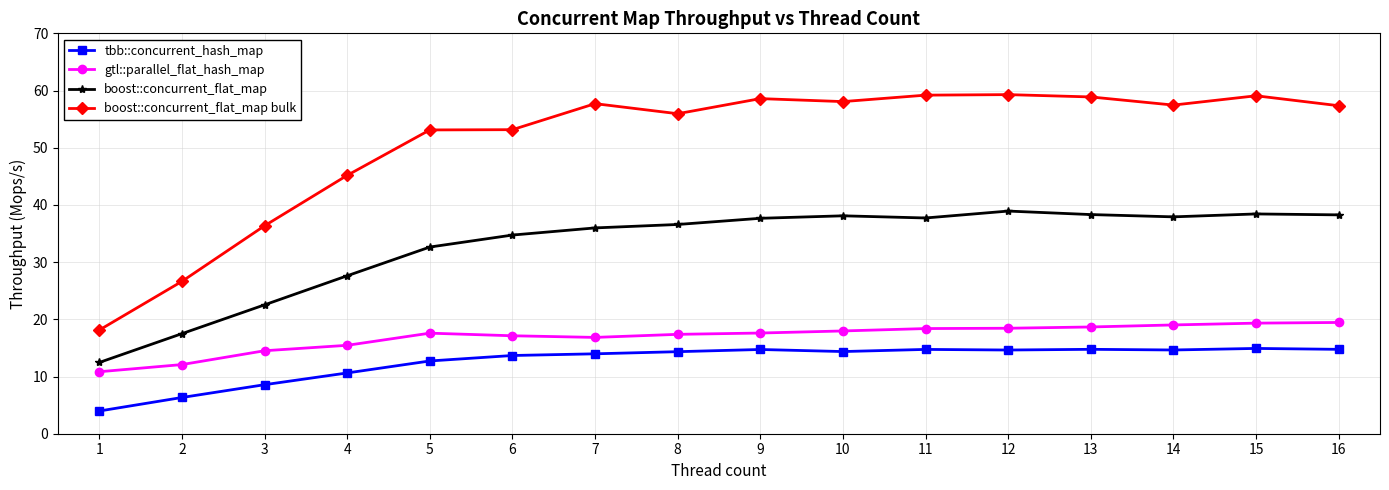

Which series has the largest total across all categories?

boost::concurrent_flat_map bulk